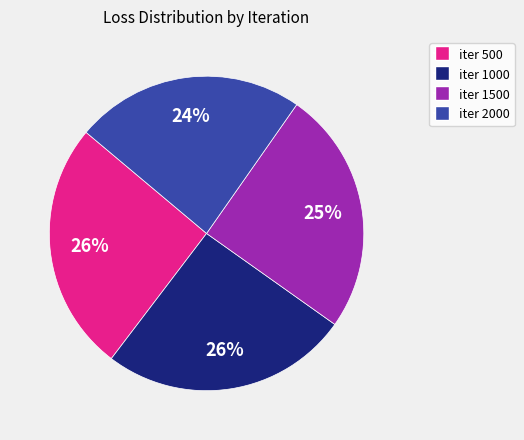

To the nearest percent, what is the average slice percentage?

25%